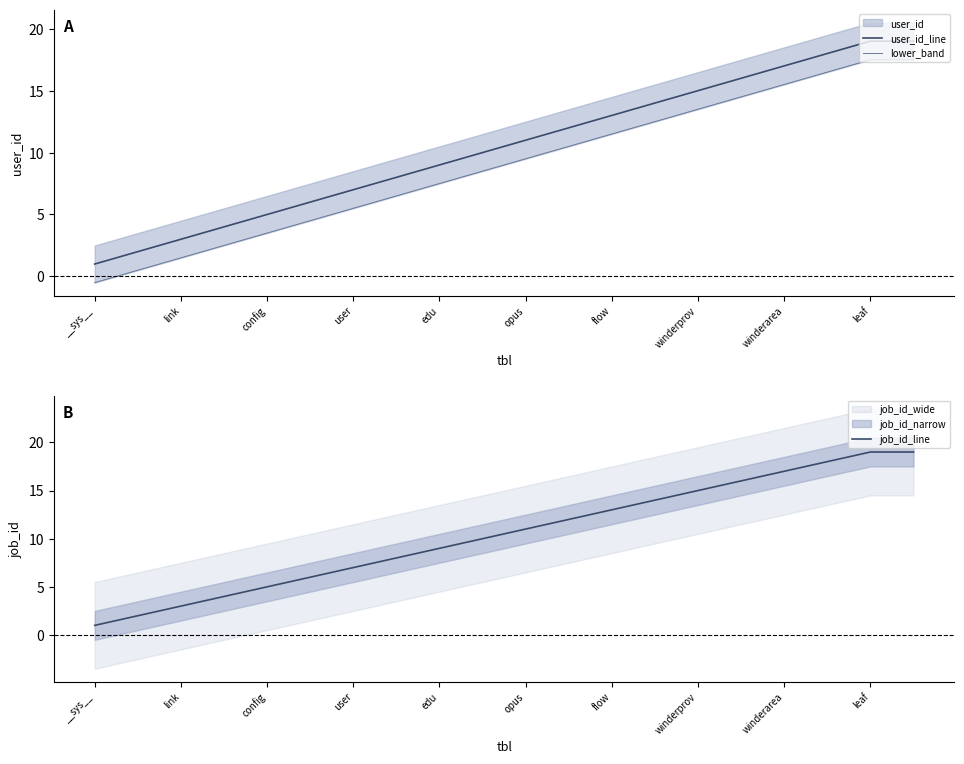

What is the highest value of the user_id_line series?

19